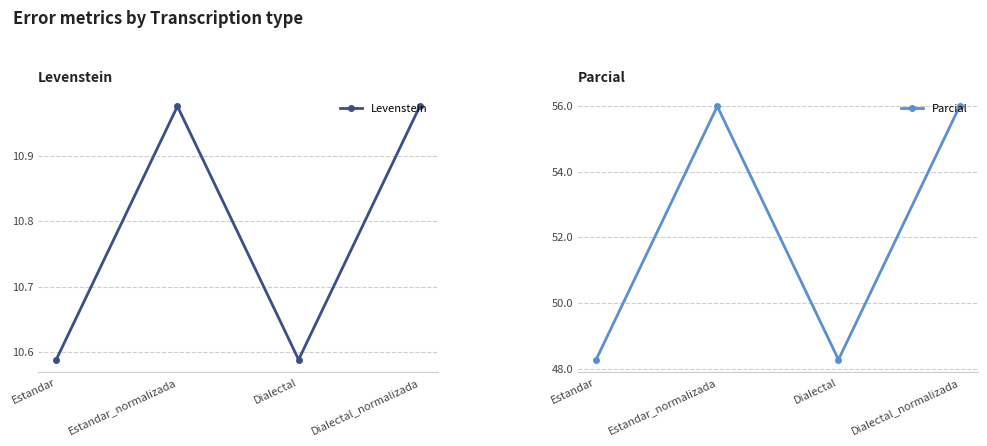

At which category does the chart reach its minimum across all series?

Estandar